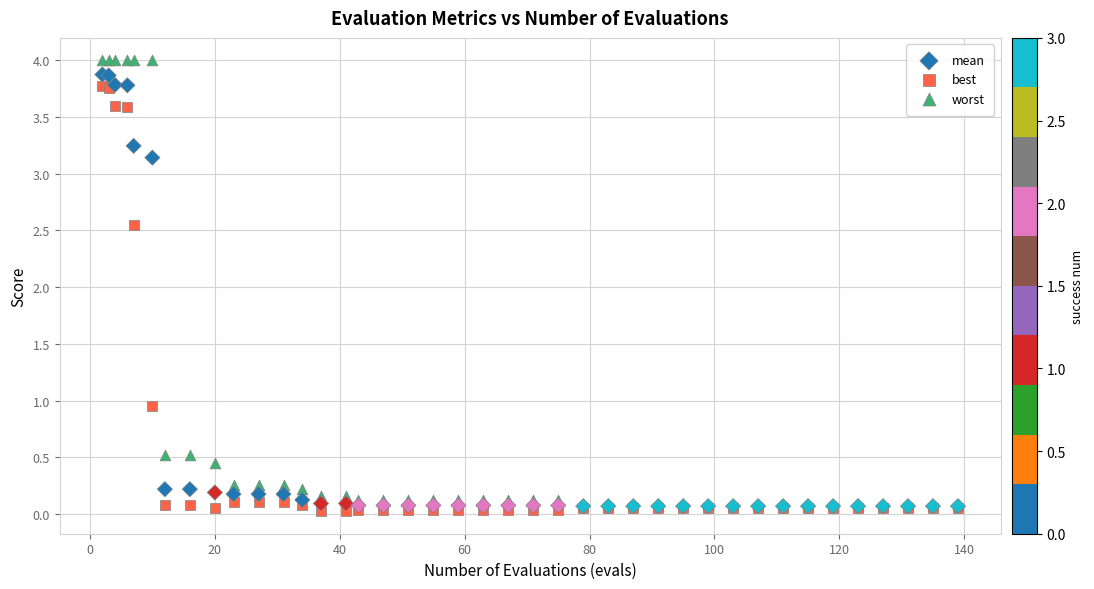

What are all the series names shown in the legend?

mean, best, worst